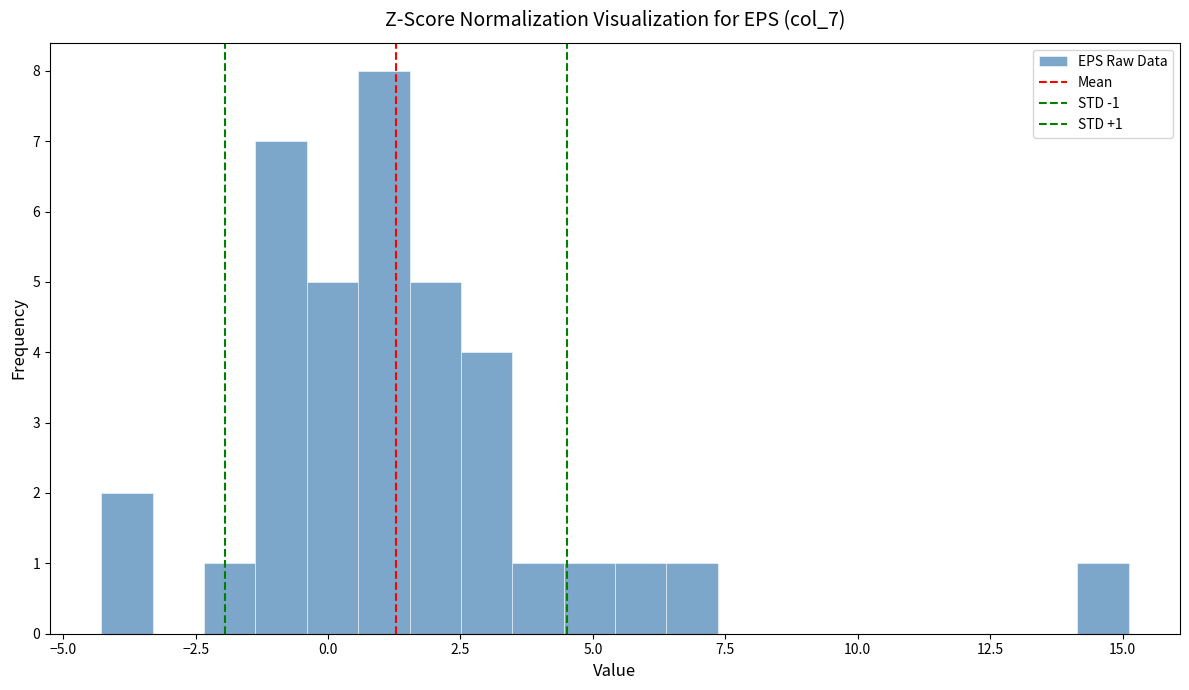

Around what value on the x-axis is the tallest bar? Give the approximate position of its centre, as read against the axis.

1.0